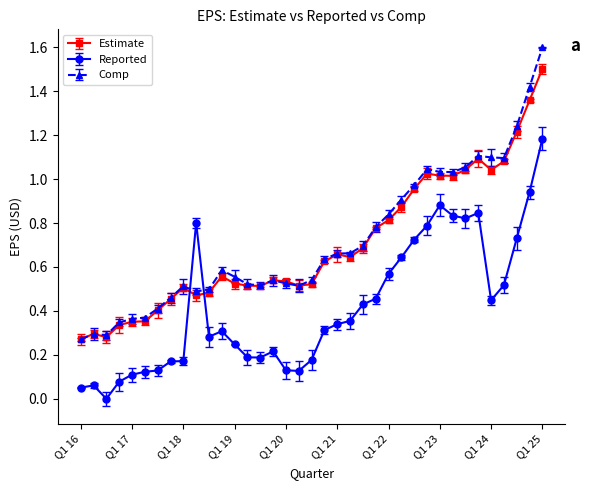

Rank the series by their maximum value, from highest to lowest.

Comp, Estimate, Reported